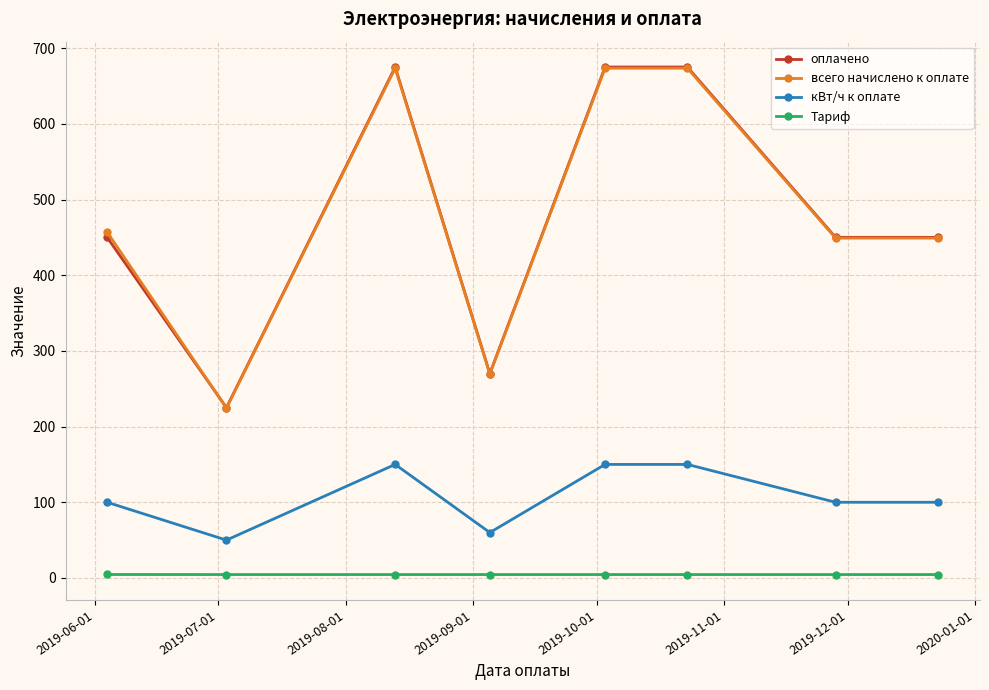

What is the value of the кВт/ч к оплате point at the 7th from the left?

100.0